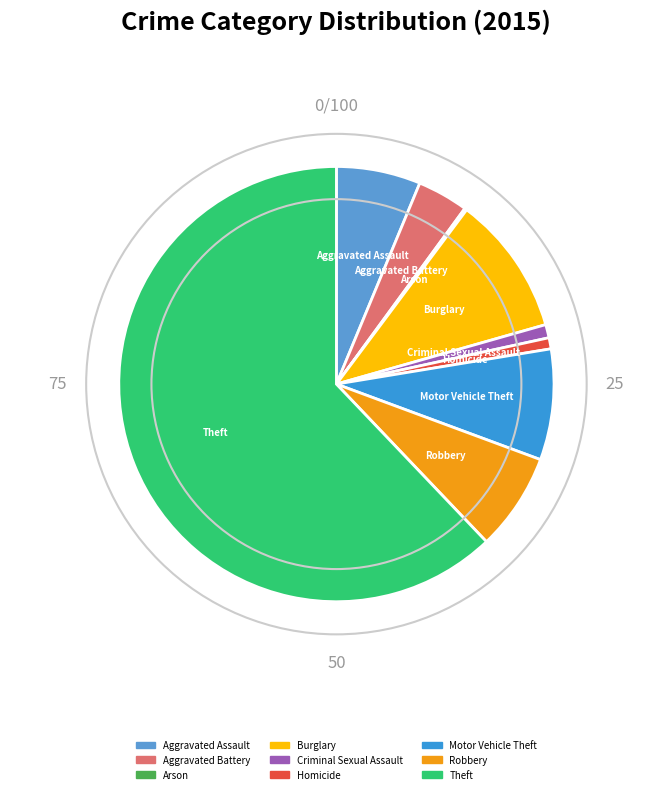

Combined, do Aggravated Assault and Homicide account for over 50%?

No